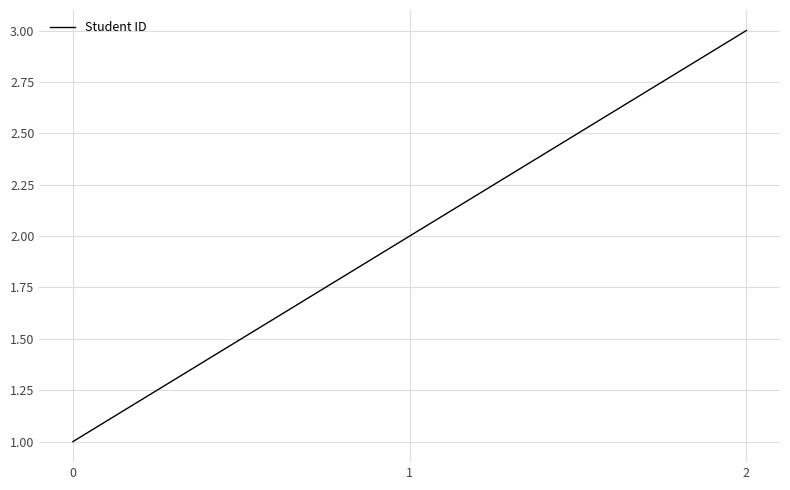

Which label corresponds to the largest value in the chart?

2